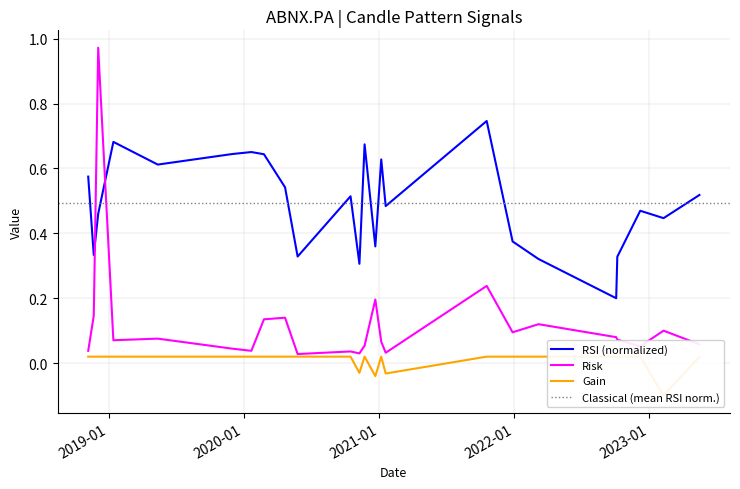

What is the maximum value shown in the chart?

1.0